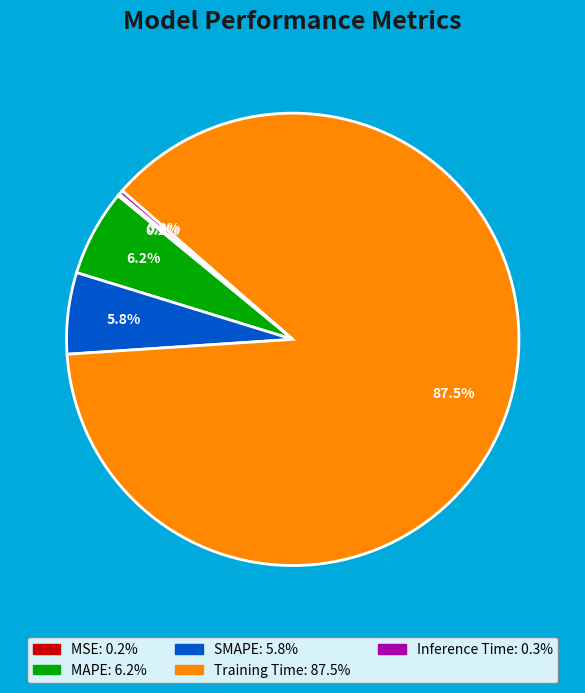

Between Training Time and MAPE, which is larger?

Training Time